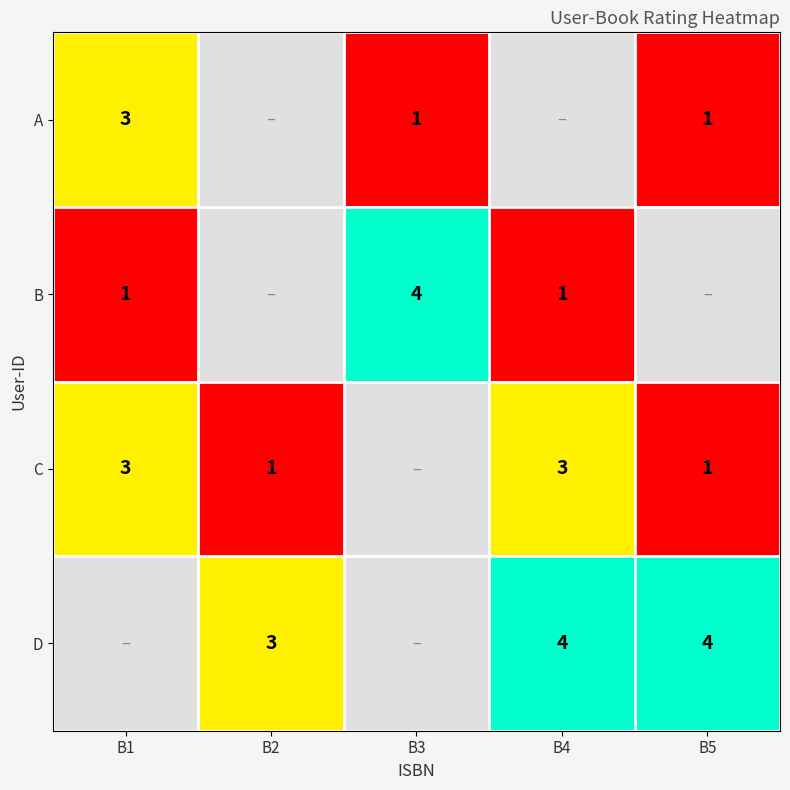

What is the sum of the D values at B5 and B4?

8